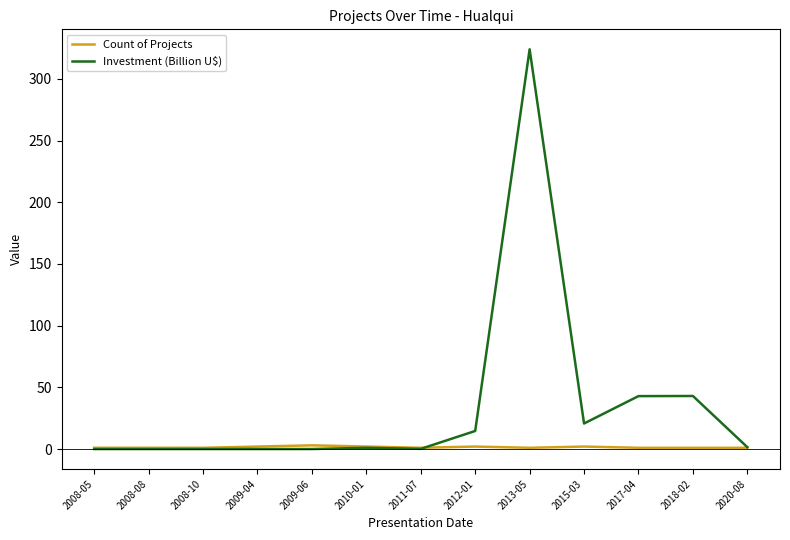

List the series in order of their peak value, lowest first.

Count of Projects, Investment (Billion U$)